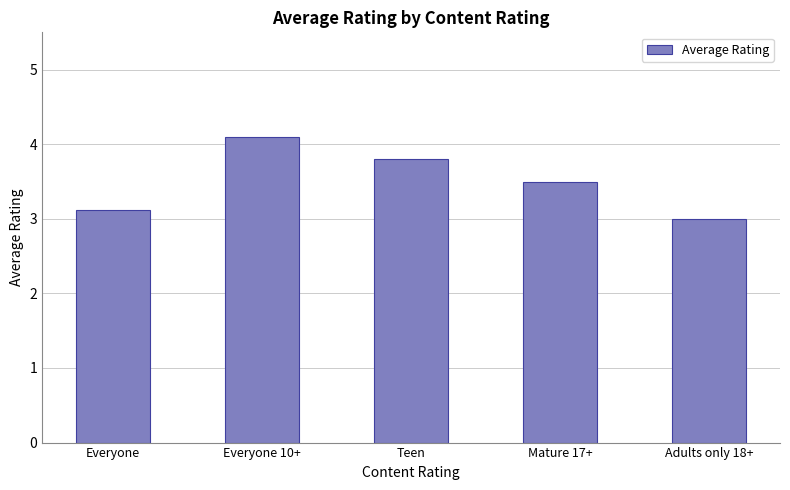

What is the average value?

3.5